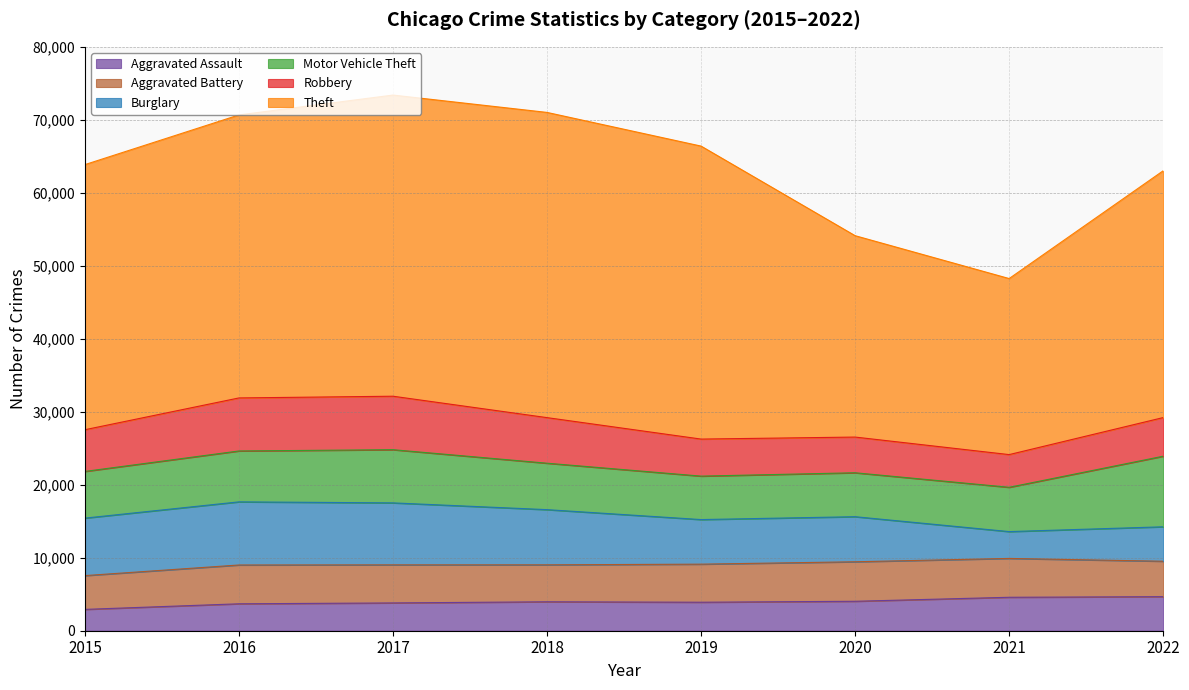

How many series are shown in this chart?

6